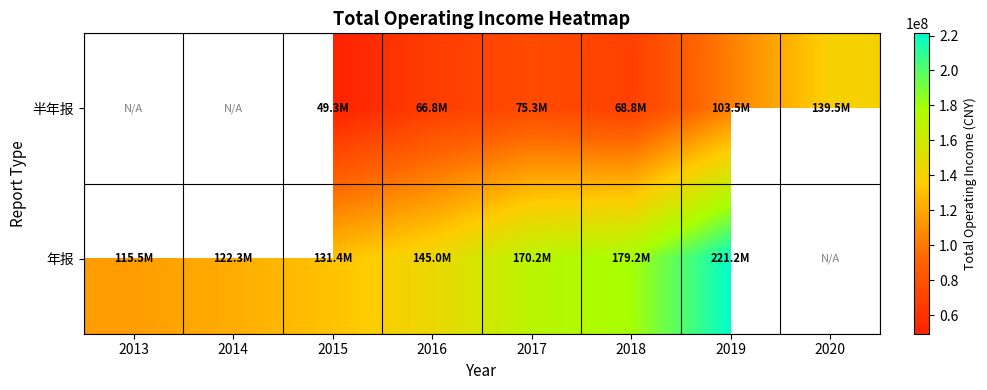

How many distinct data groups are displayed?

2